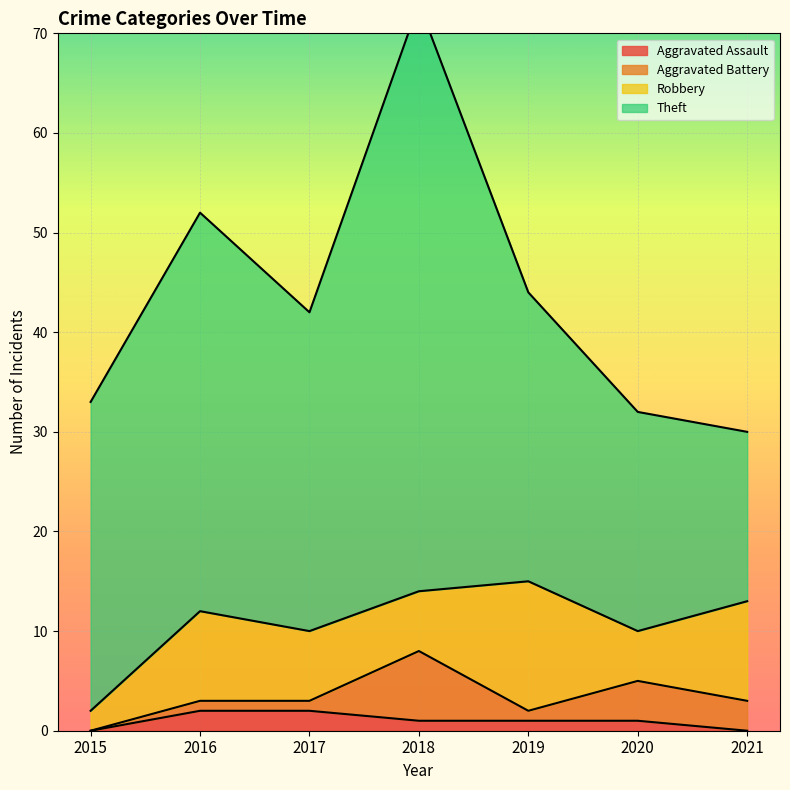

Which category has the lowest value across all series?

2015